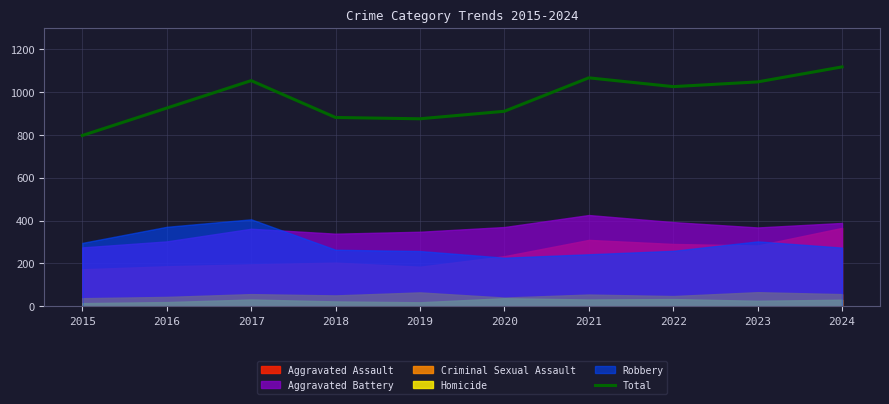

Reading left to right, extract all data points from this chart.

797	925	1053	881	875	910	1066	1025	1047	1117